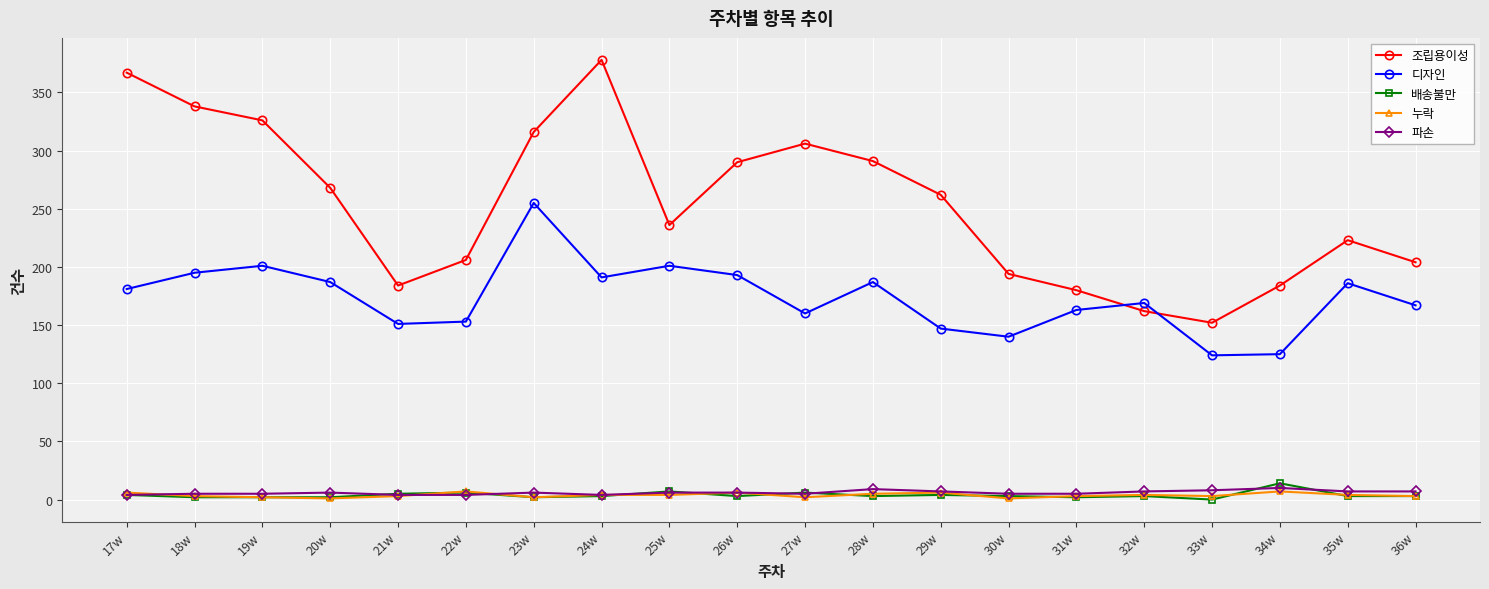

What are all the series names shown in the legend?

조립용이성, 디자인, 배송불만, 누락, 파손